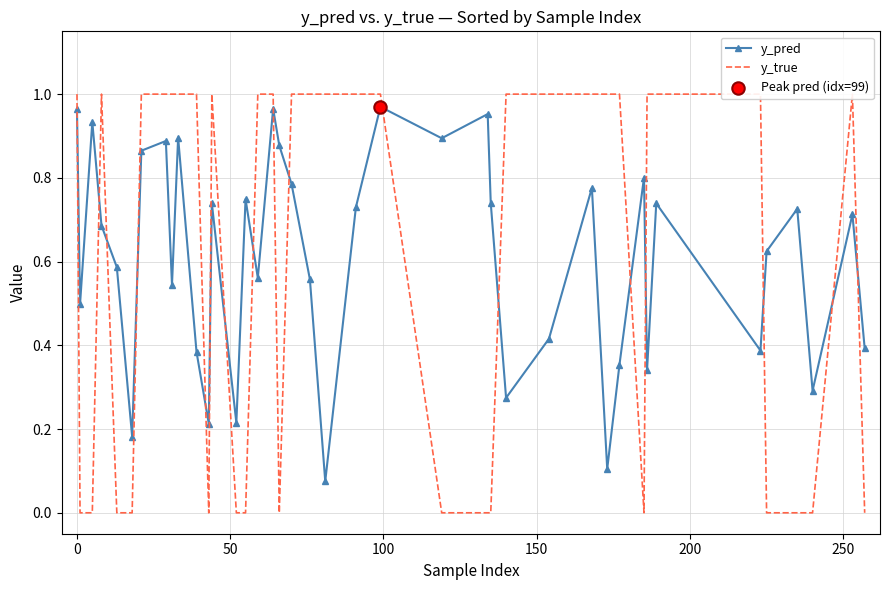

Which series has the largest Y range (max minus min)?

y_true